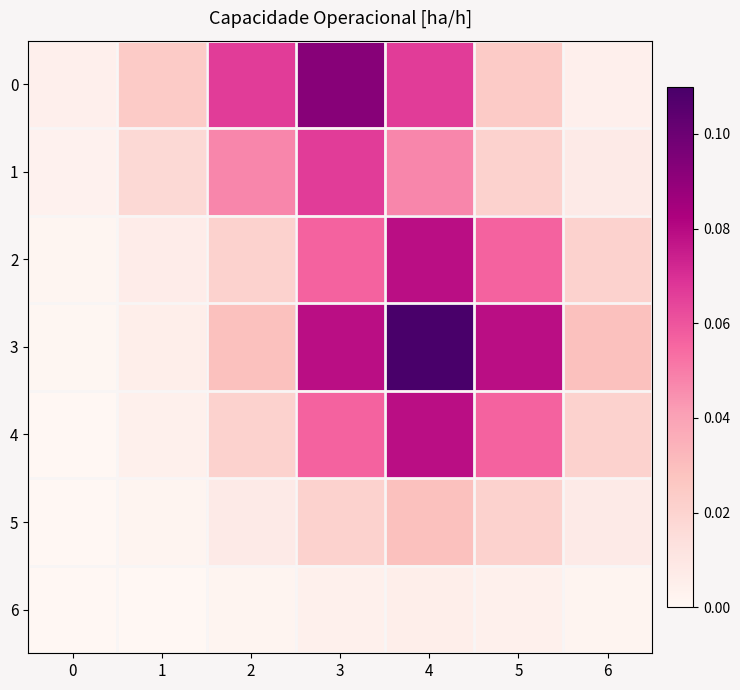

What is the greatest value displayed?

0.1